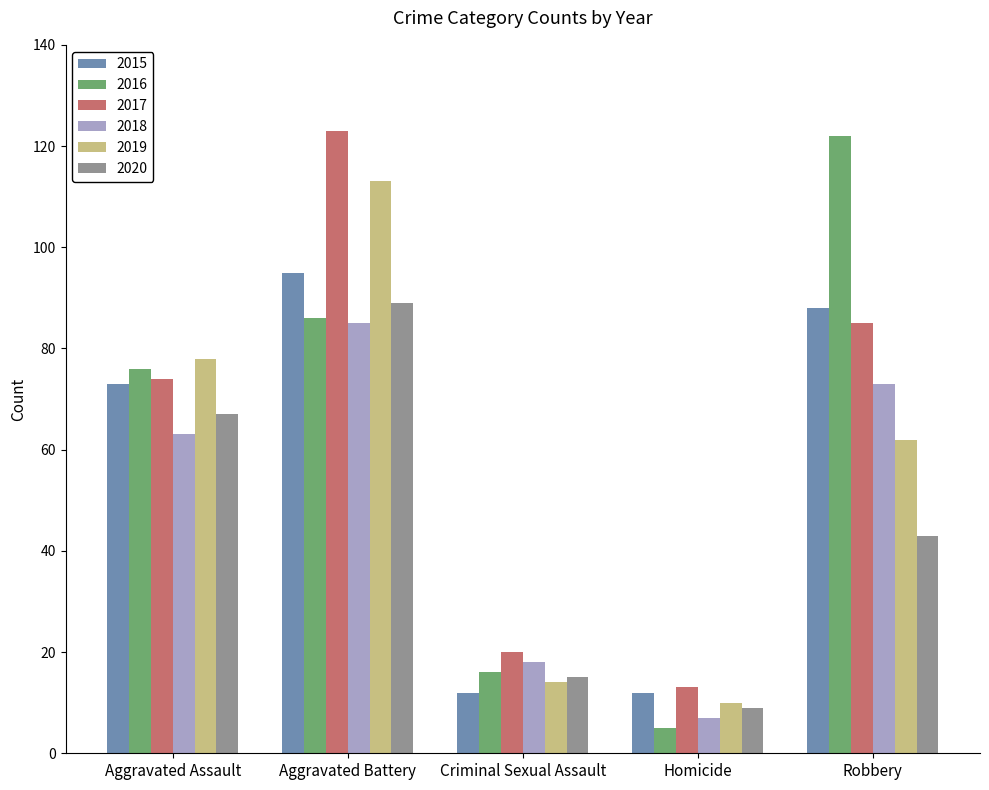

What value does the 2020 series have at Aggravated Assault, to the nearest 10?

70